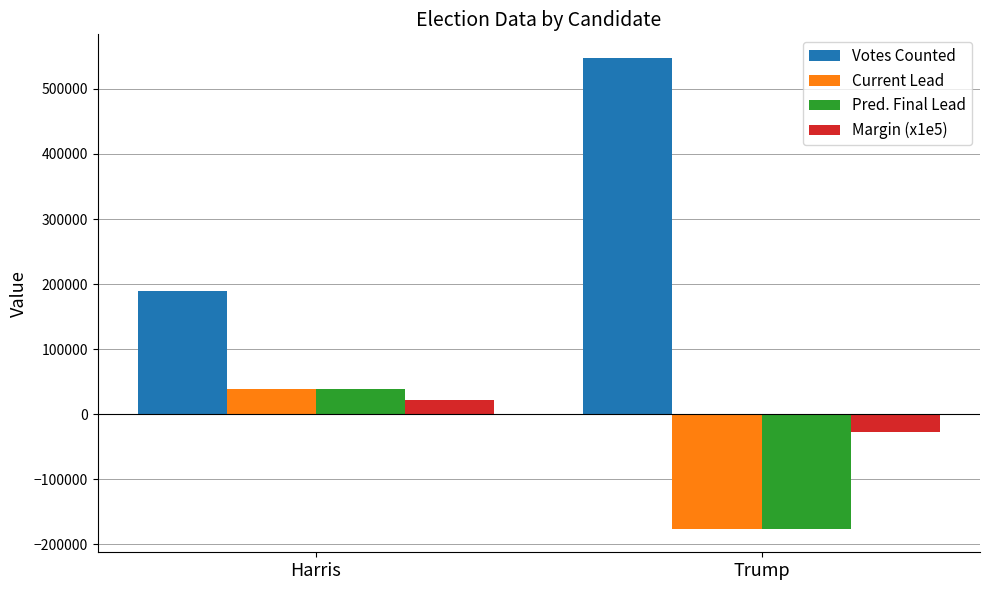

How many categories are shown in the chart?

2